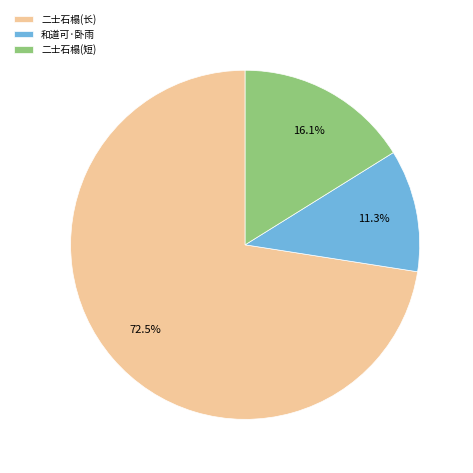

How much of the chart is everything except 和道可·卧雨?

88.7%